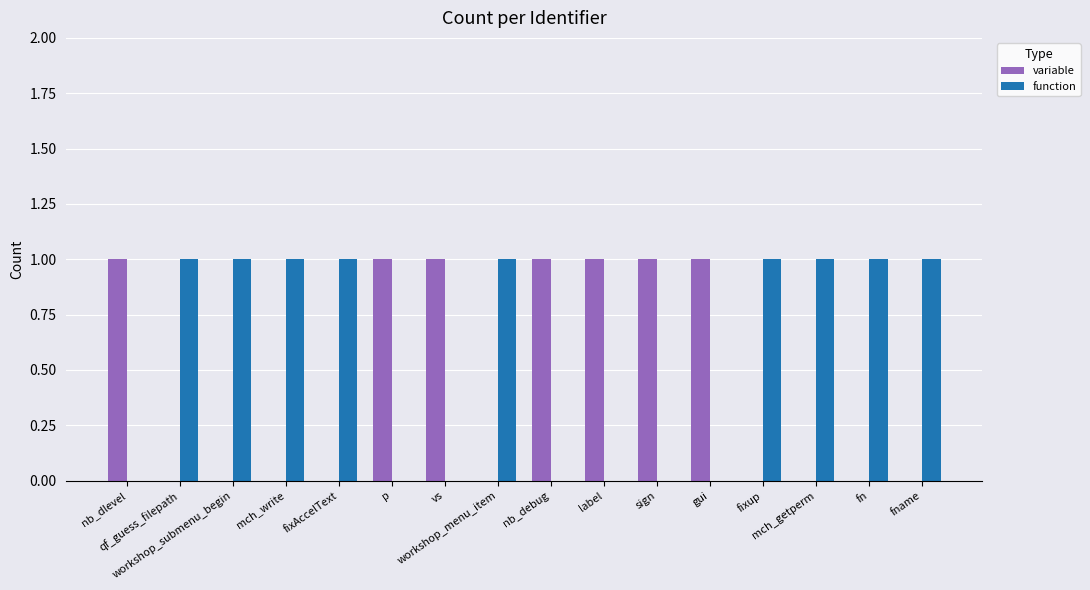

What is the sum of the function values at fixAccelText and label?

1